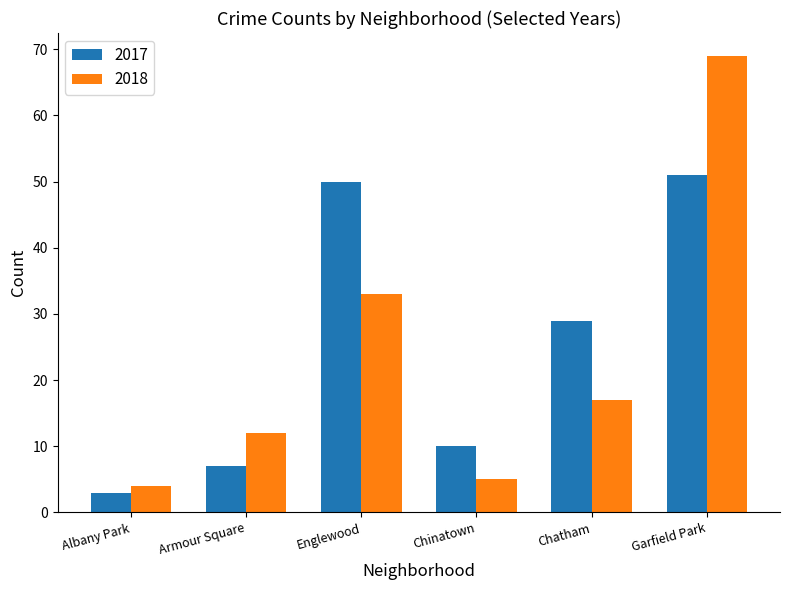

What is the value of the 2017 bar at the 4th from the left?

10